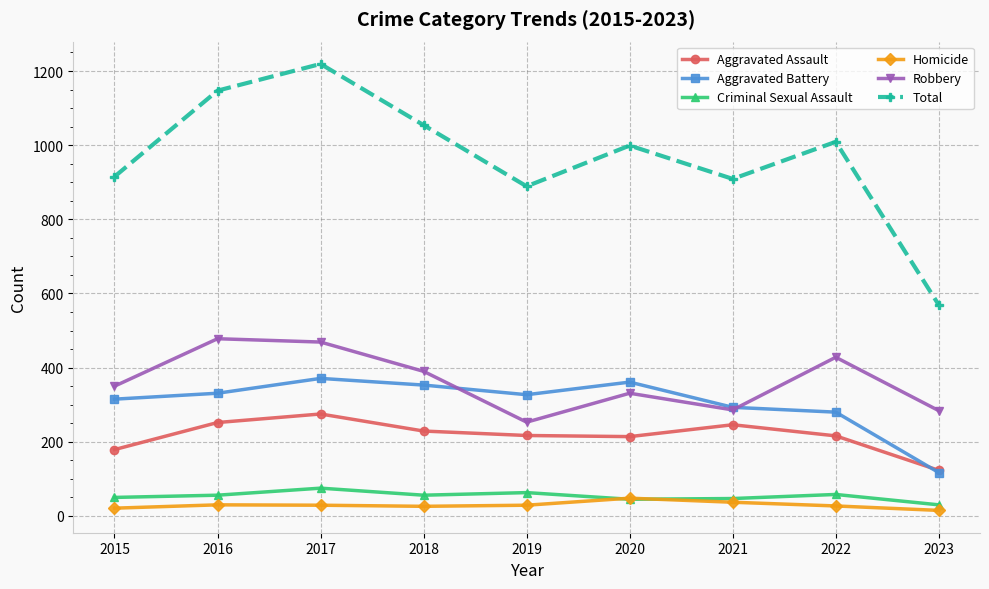

What value does the Criminal Sexual Assault series have at 2017?

75